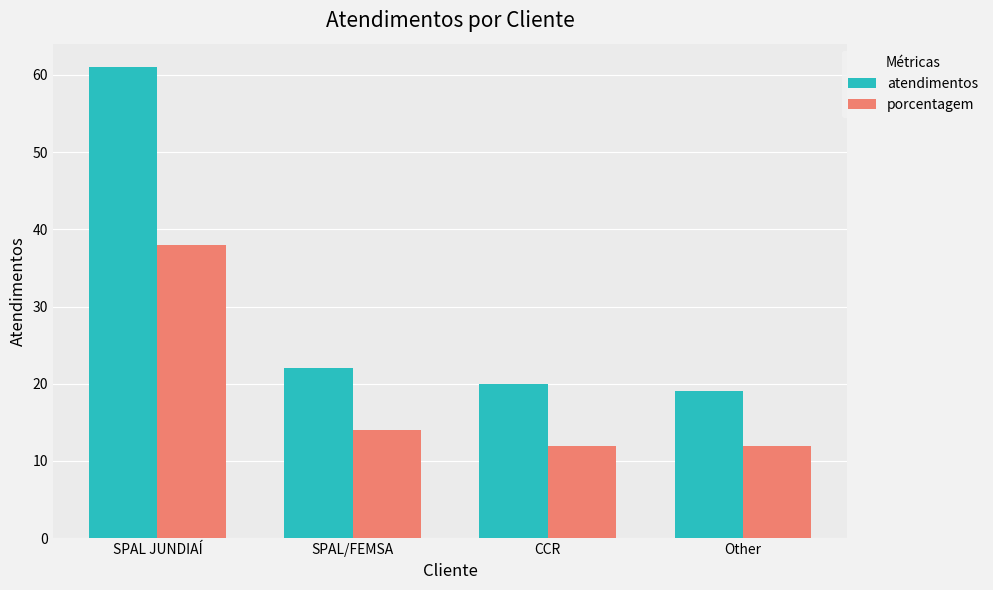

Which series has the widest spread of values?

atendimentos